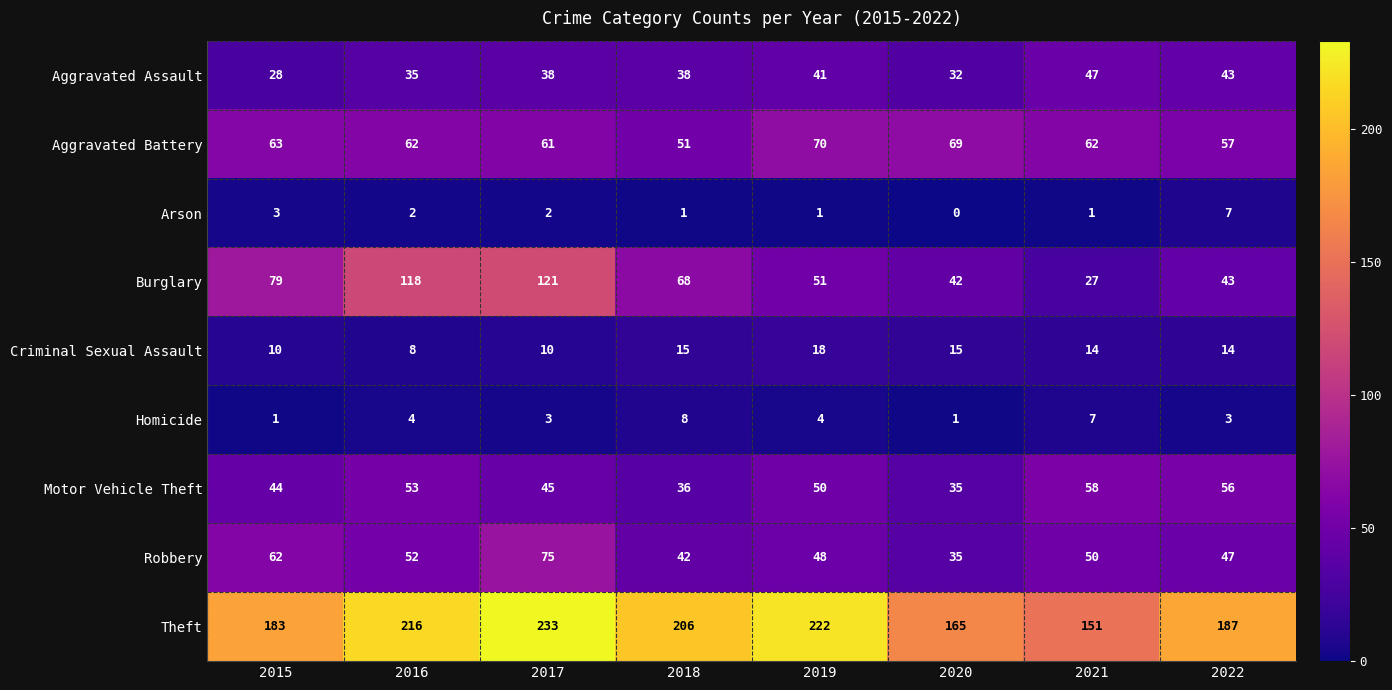

What is the total value across all series at 2020?

394